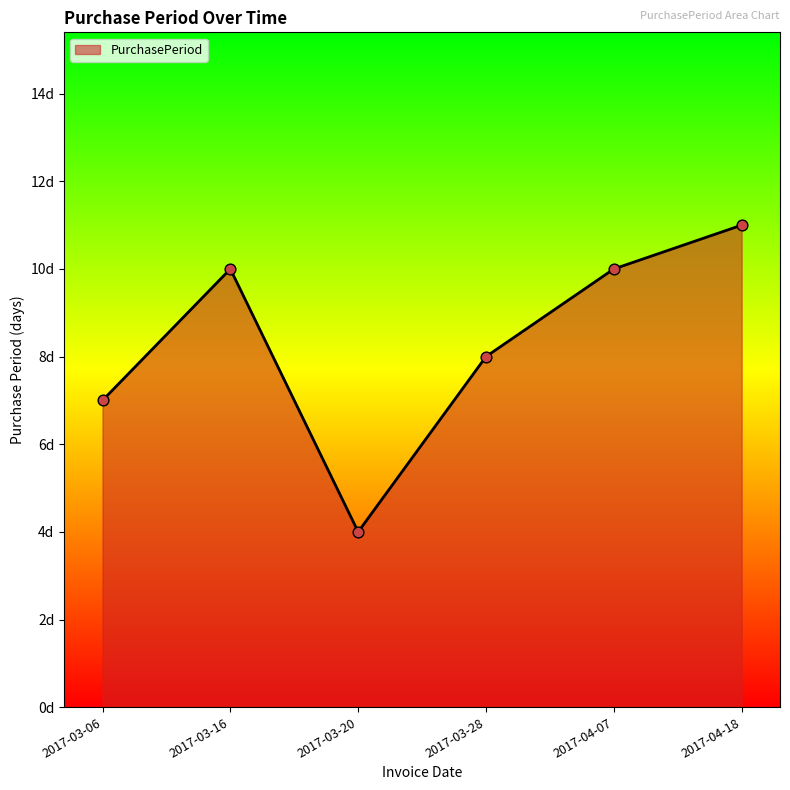

Which has a higher value, 2017-03-20 or 2017-03-06?

2017-03-06